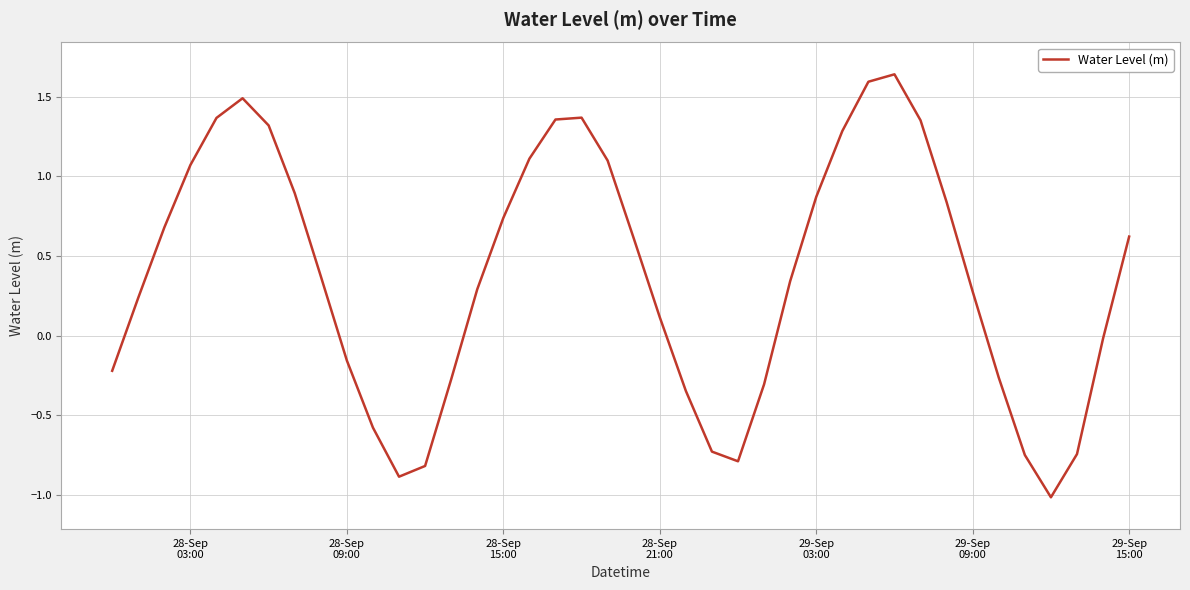

What is the smallest value displayed?

-1.0